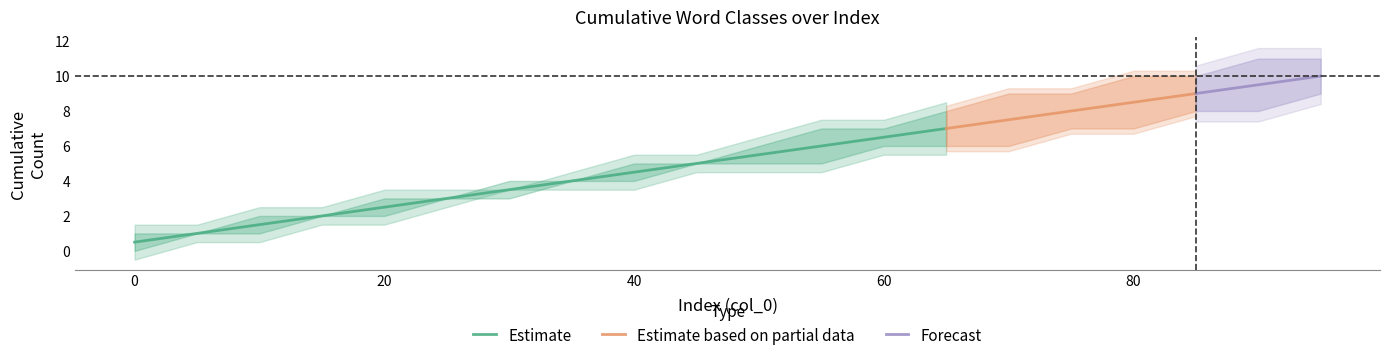

How many data points does each series have?

20